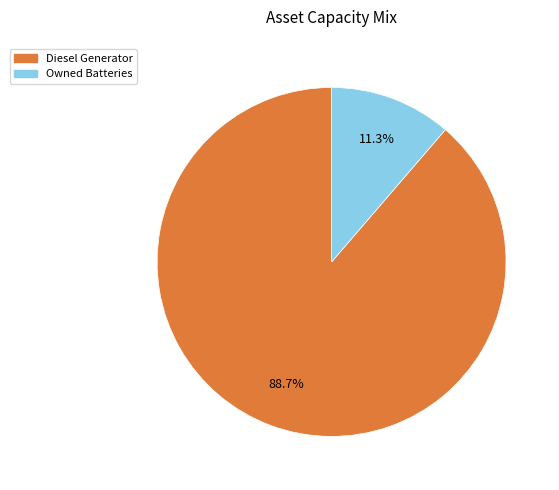

Is there a majority slice in this chart?

Yes